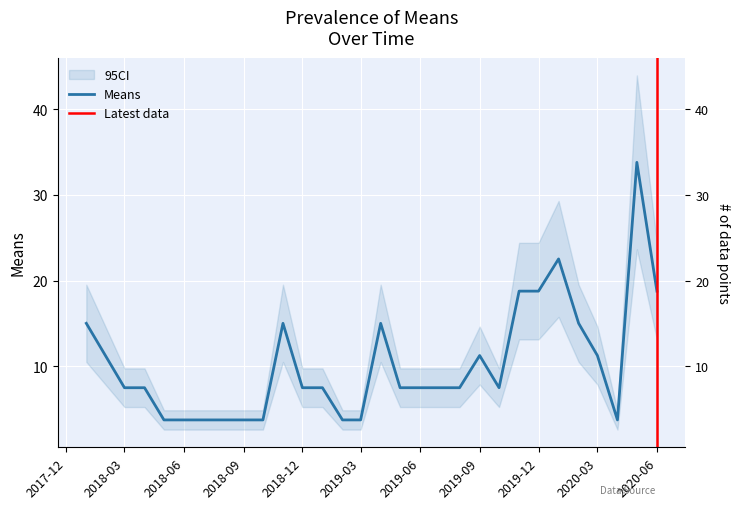

List the labels in order of value, smallest first.

2018-05-01, 2018-07-01, 2018-09-01, 2018-10-01, 2019-02-01, 2019-03-01, 2020-04-01, 2018-03-01, 2018-04-01, 2018-12-01, 2019-01-01, 2019-05-01, 2019-06-01, 2019-08-01, 2019-10-01, 2019-09-01, 2020-03-01, 2018-01-01, 2018-11-01, 2019-04-01, 2020-02-01, 2019-11-01, 2019-12-01, 2020-06-01, 2020-01-01, 2020-05-01